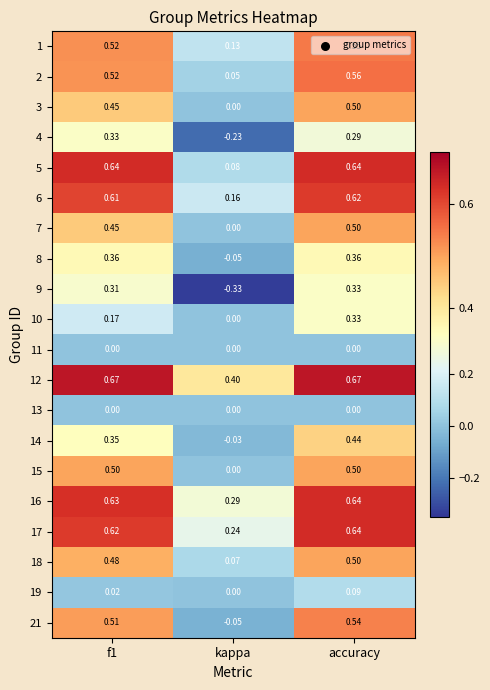

Where is 5 nearest to the value 0?

kappa